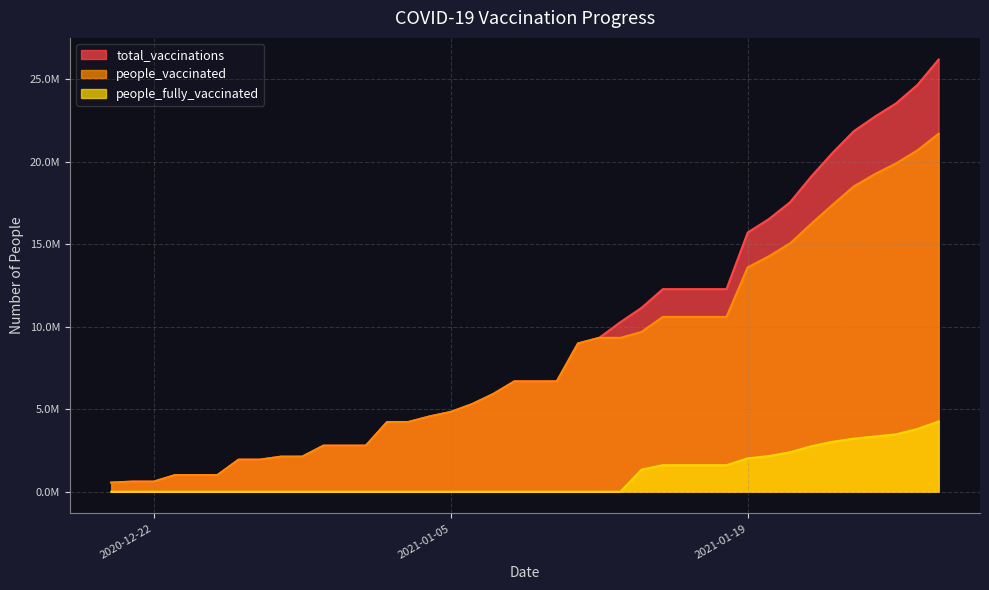

List the series in order of their peak value, highest first.

total_vaccinations, people_vaccinated, people_fully_vaccinated